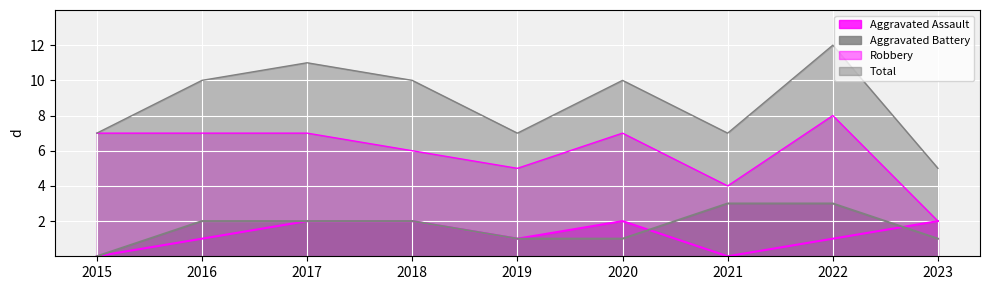

Between 2016 and 2018, which series saw the biggest shift?

Aggravated Assault